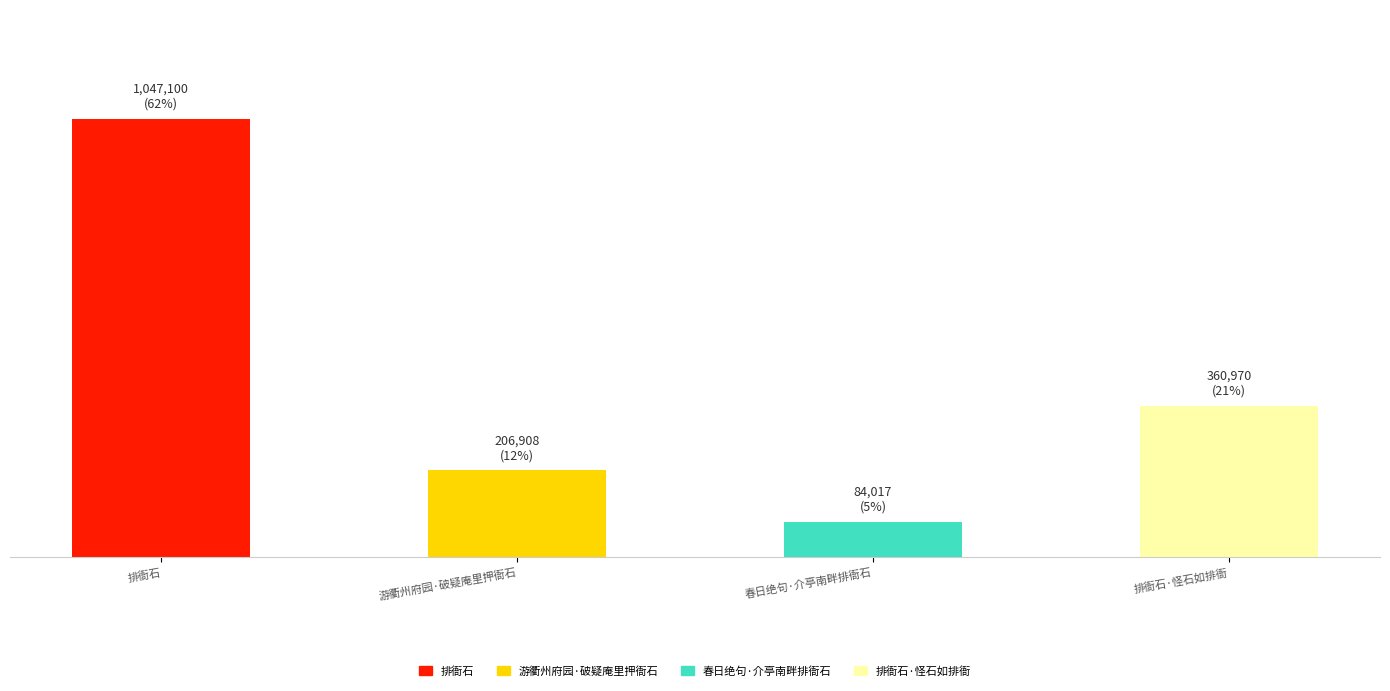

What is the value of the 1st bar from the left?

1047100